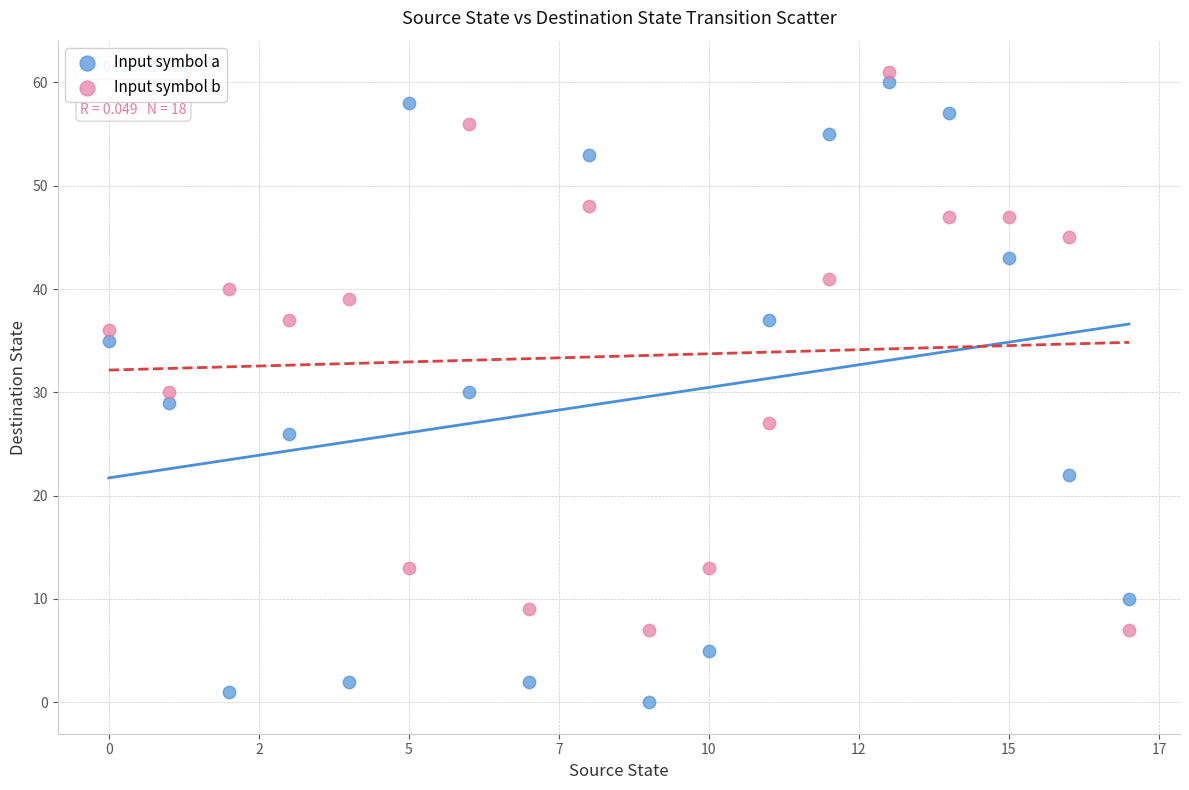

In the Input symbol b series, what Y value is closest to 34?

36